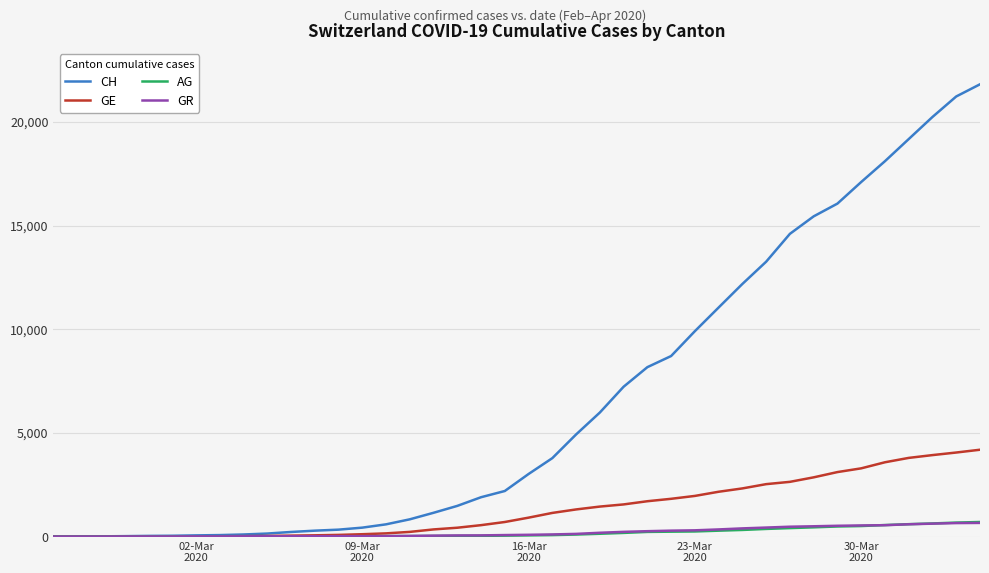

How many lines are shown in the chart?

4